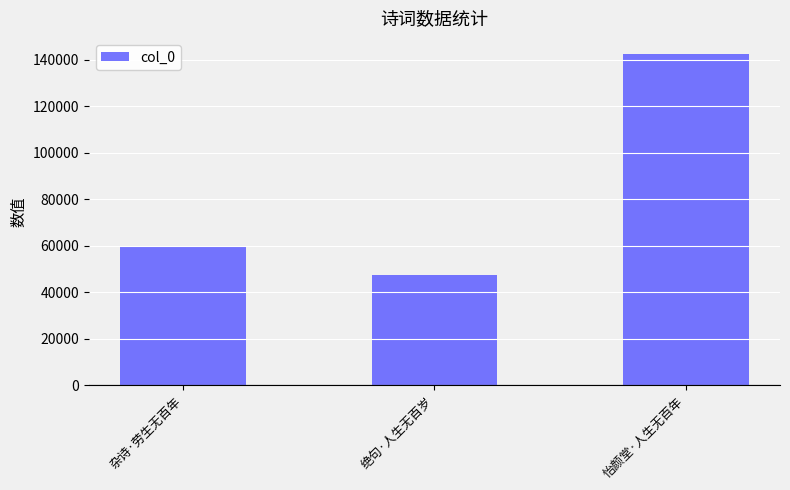

Reading left to right, list all the values displayed in this chart.

59742	47285	142357